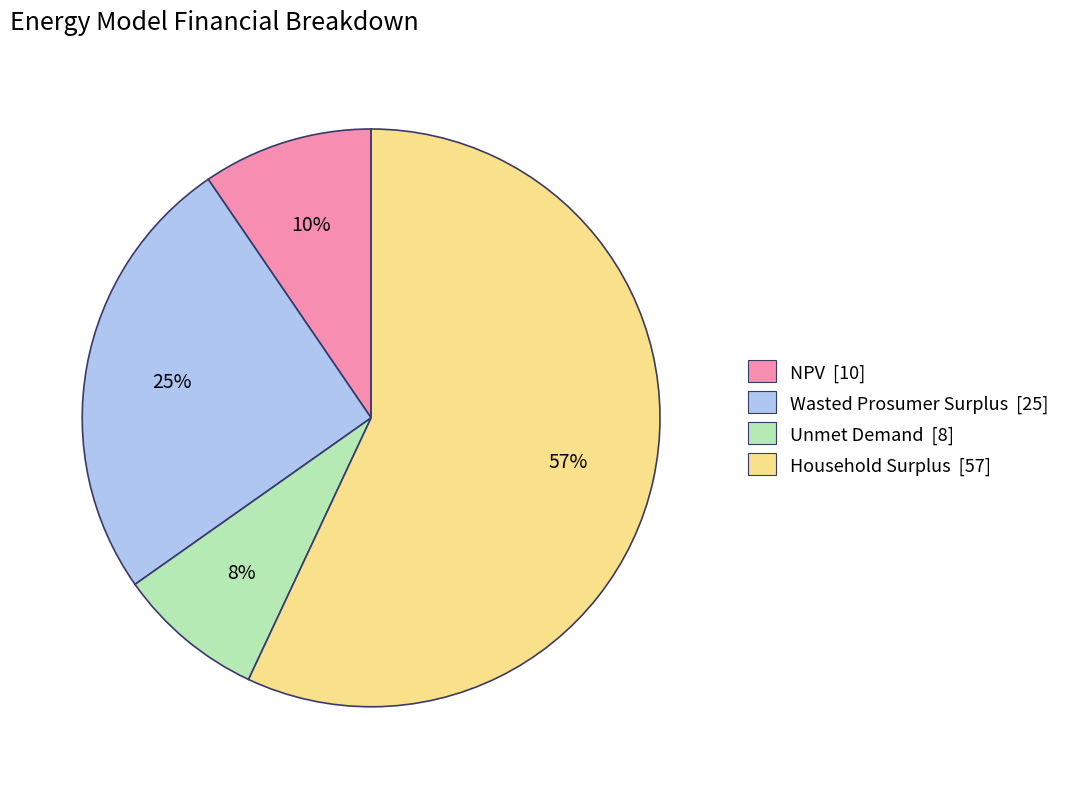

Is there a majority slice in this chart?

Yes